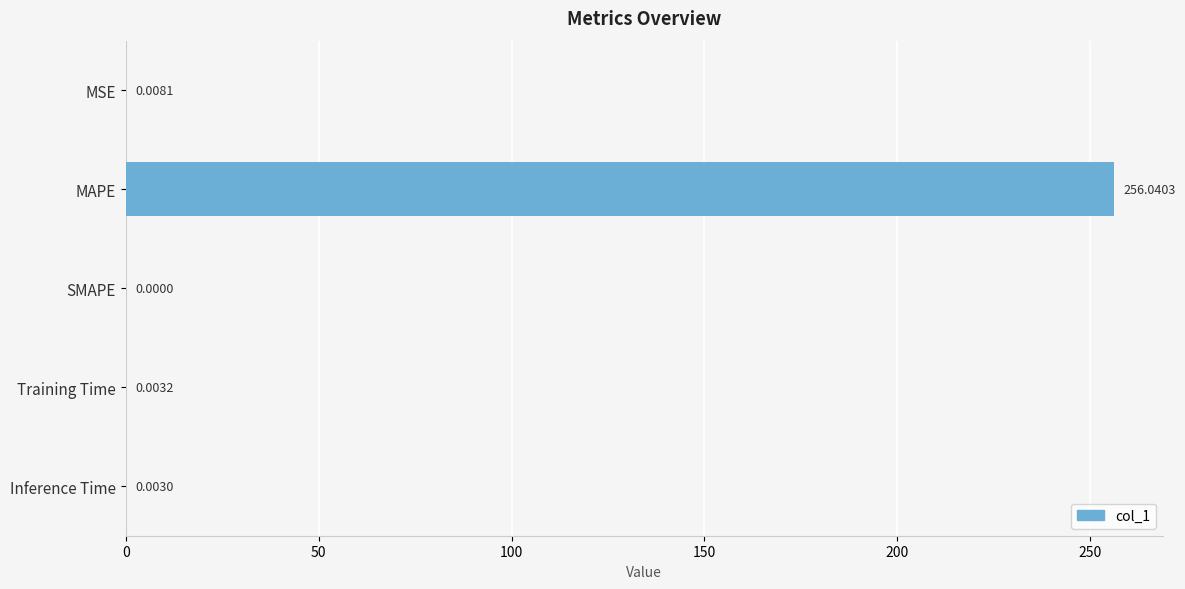

At which category does the chart reach its peak across all series?

MAPE